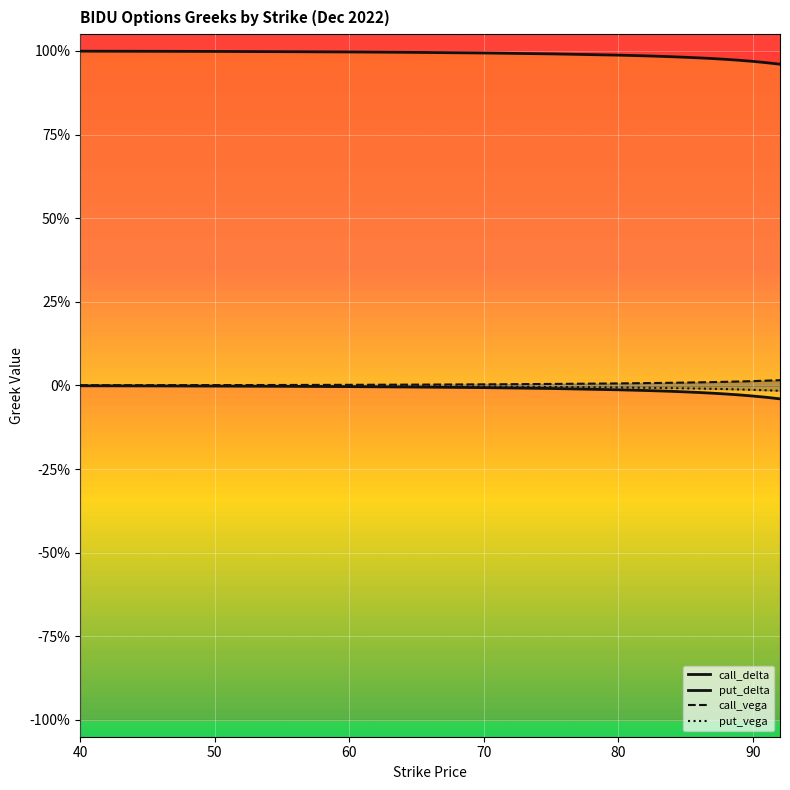

Which series changed the most between 60 and 90?

call_delta